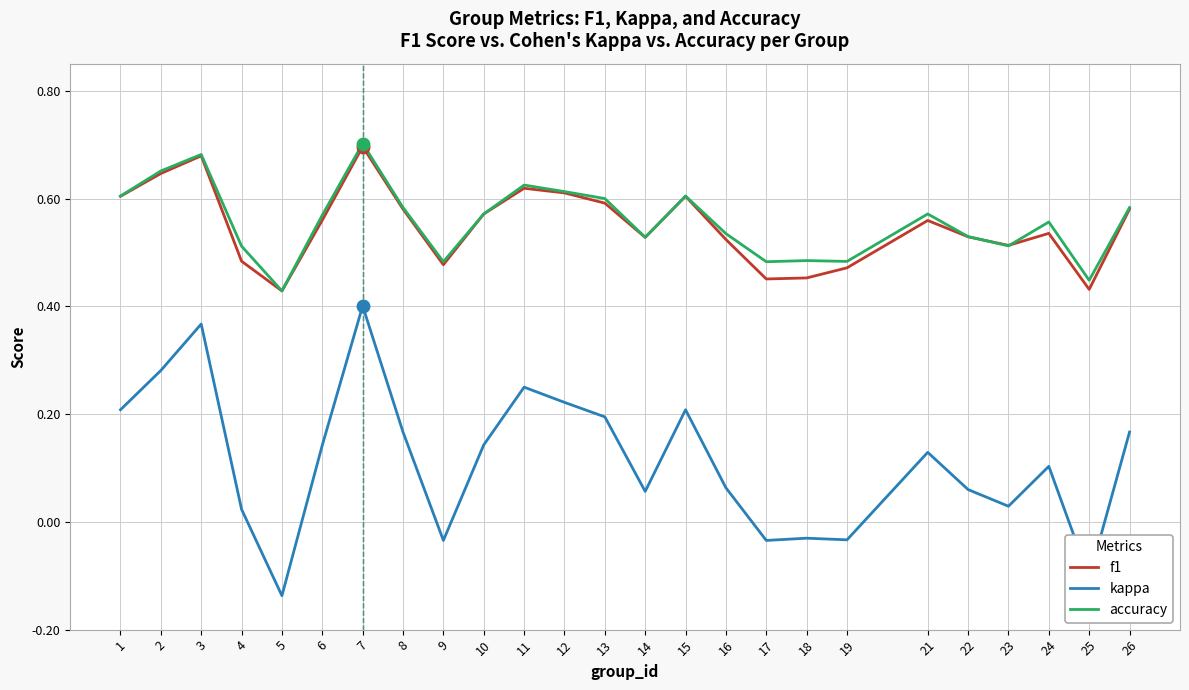

Which series changed the most between 5 and 24?

kappa